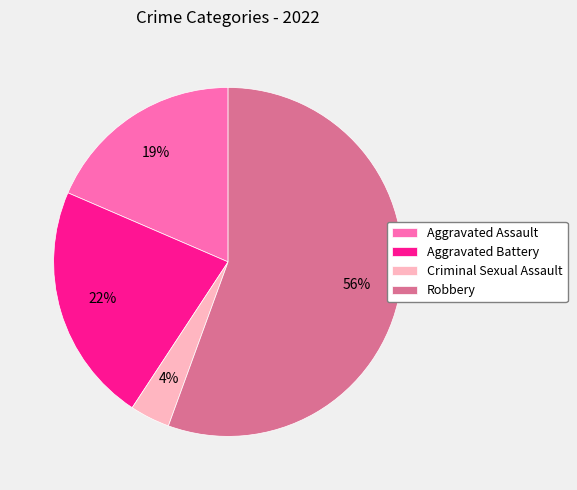

How many segments does this pie chart have?

4